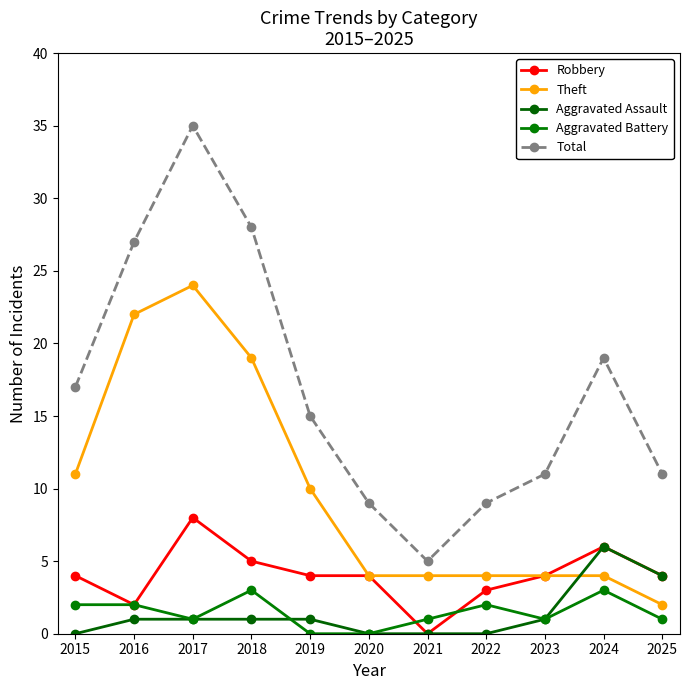

Which category has the lowest value across all series?

2021